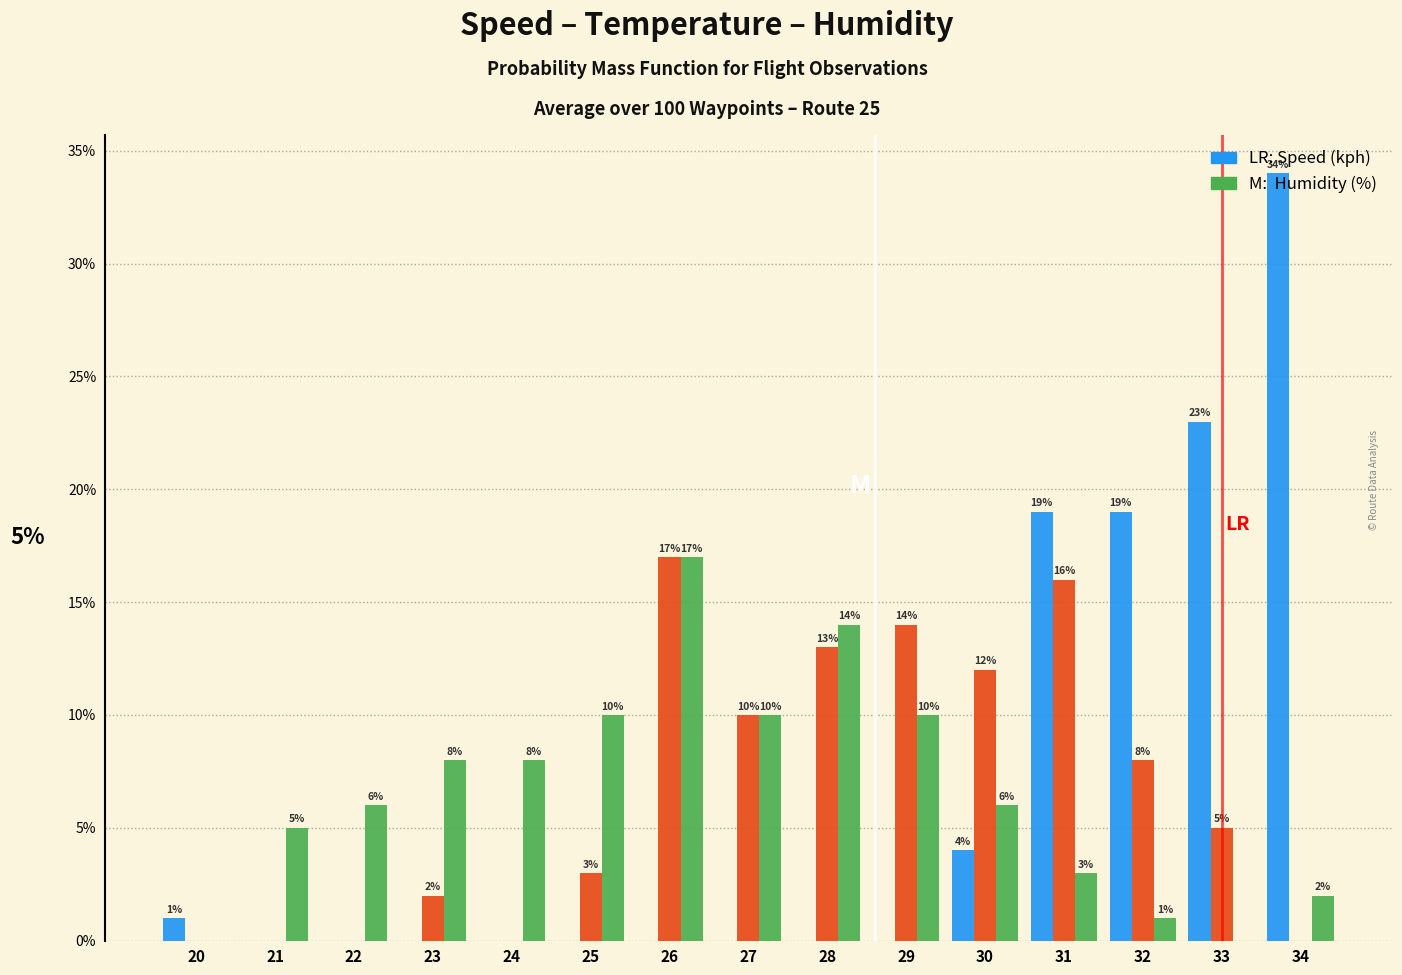

What is the maximum value shown in the chart?

34.0